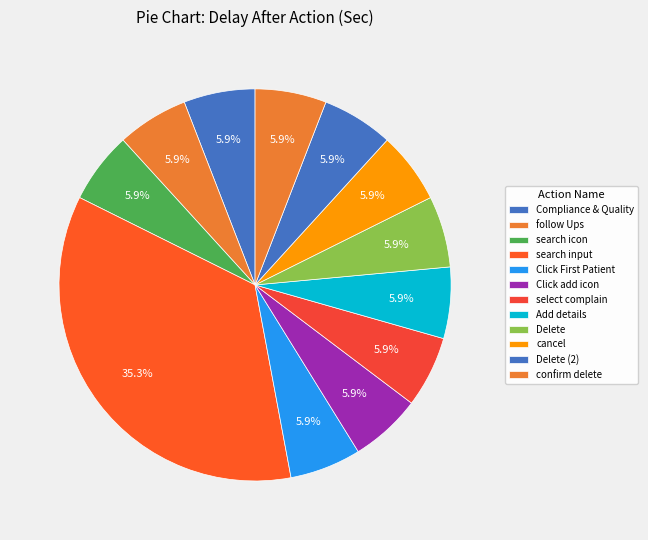

Is it true that select complain is 6% of the pie?

True